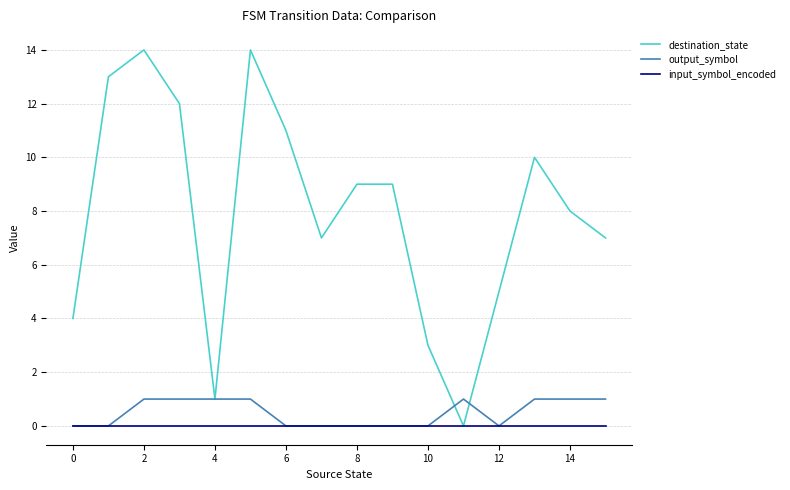

What is the maximum value shown in the chart?

14